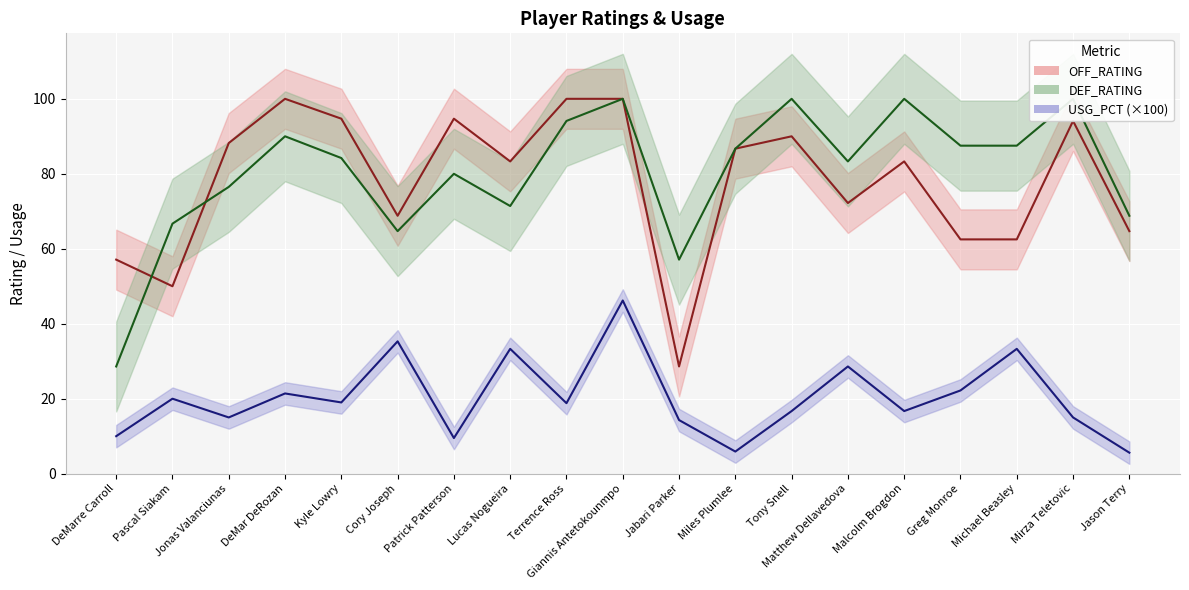

At which category does OFF_RATING reach its first local peak?

DeMar DeRozan